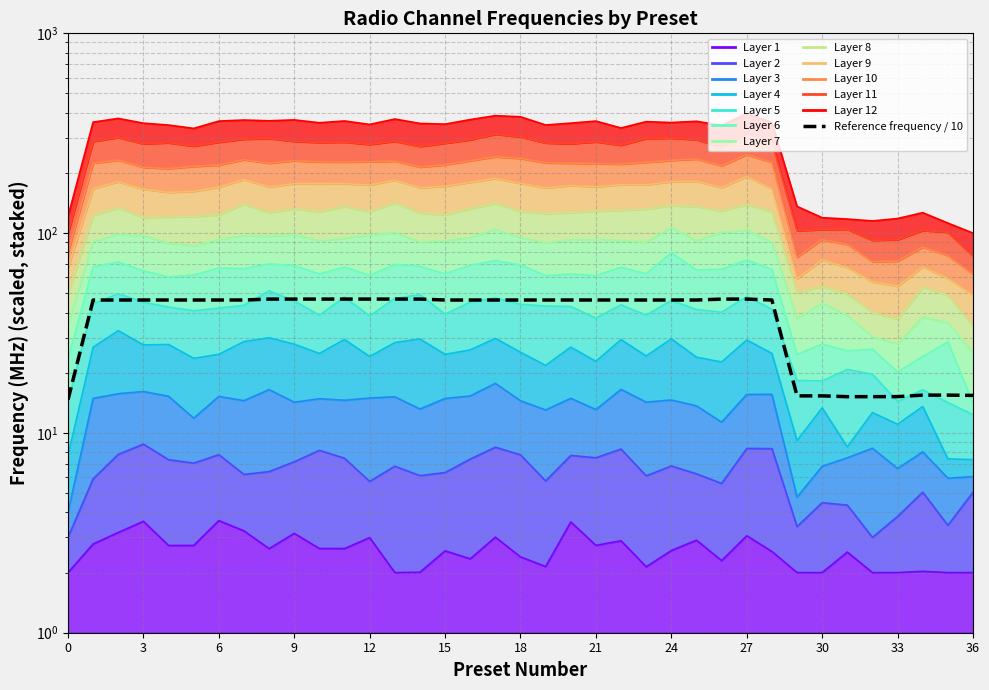

What is the change in value from 3 to 32?

-31.1